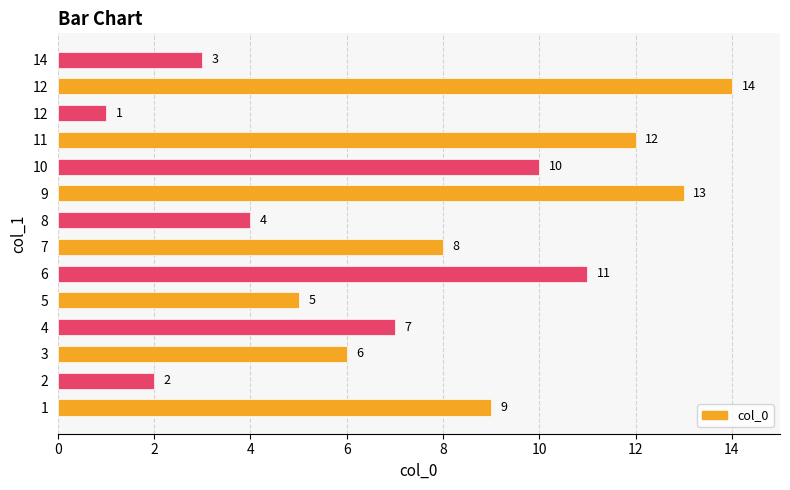

How many data points are less than 8?

7